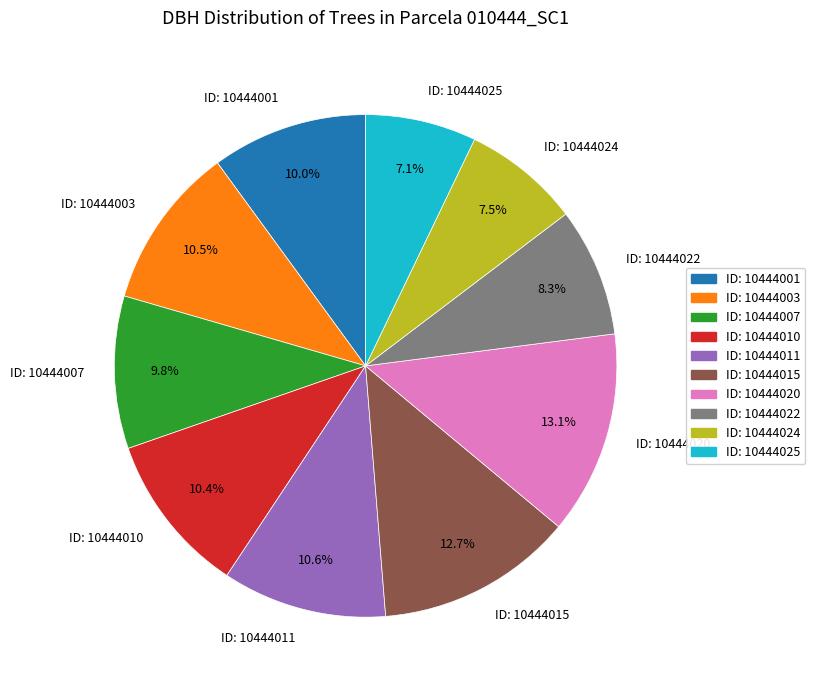

Is there a majority slice in this chart?

No